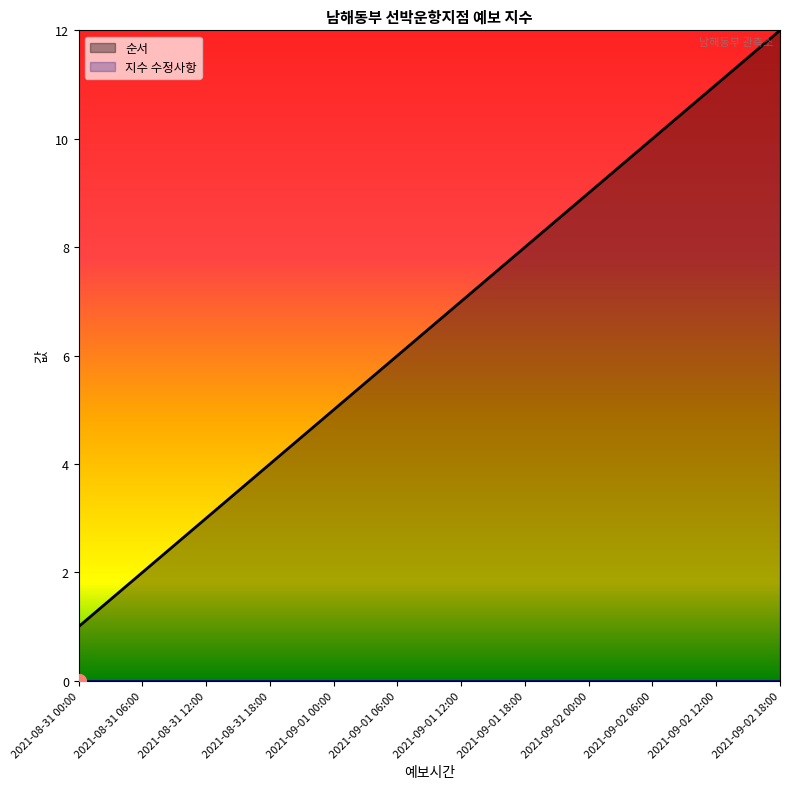

What is the difference between the second highest and minimum values?

10